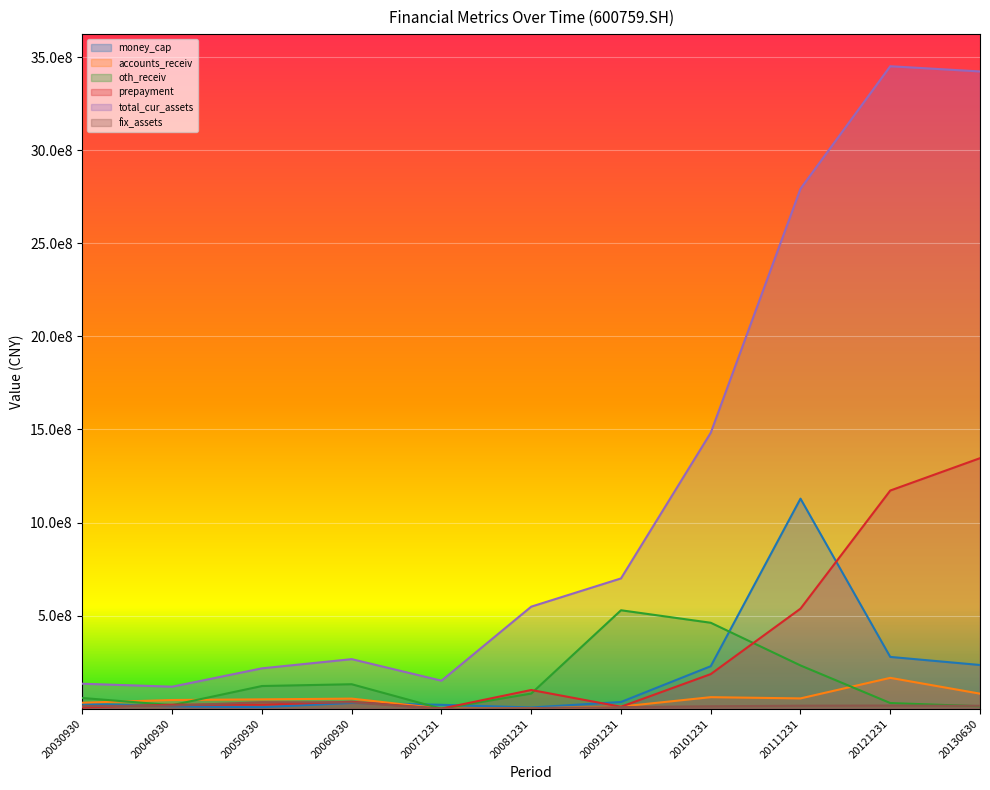

Rank the categories by money_cap value from highest to lowest.

20111231, 20121231, 20130630, 20101231, 20091231, 20060930, 20030930, 20071231, 20040930, 20050930, 20081231